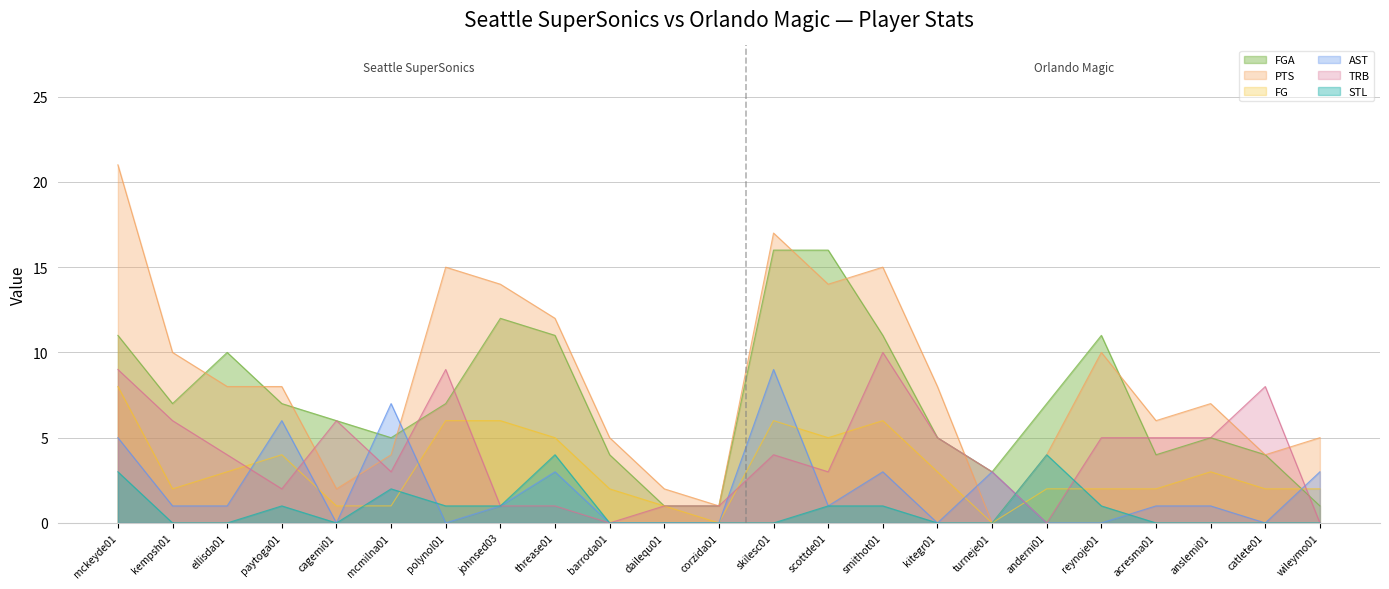

Where does the PTS series first go above 8?

mckeyde01